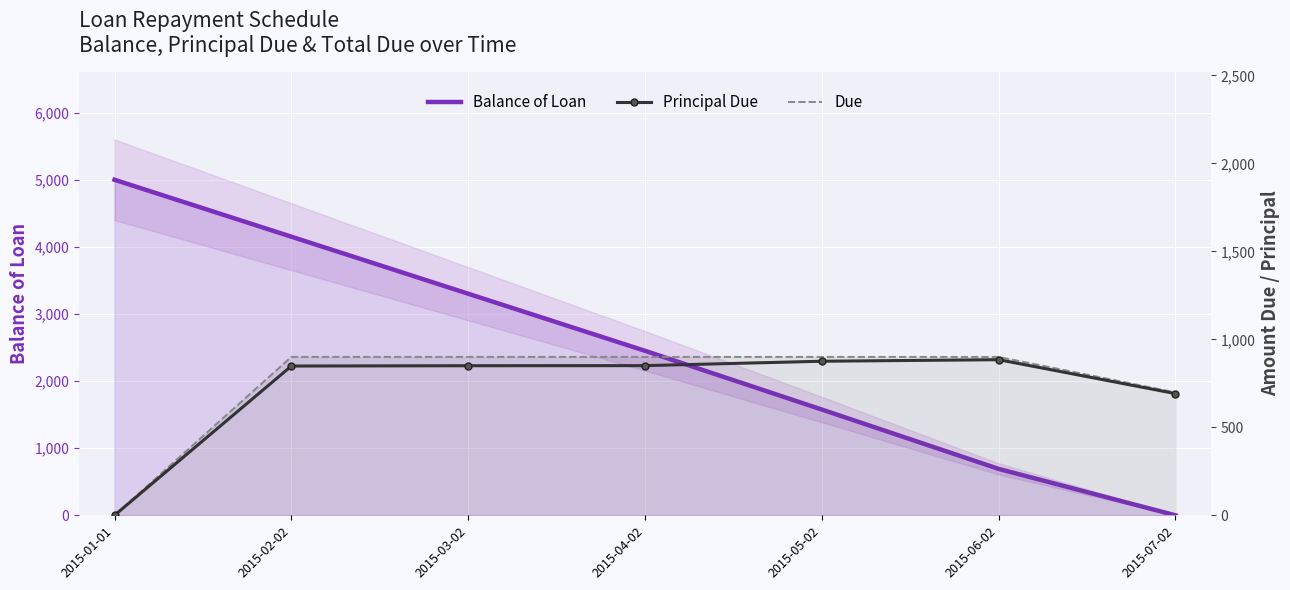

What is the difference between the Due values at 2015-03-02 and 2015-07-02?

201.5